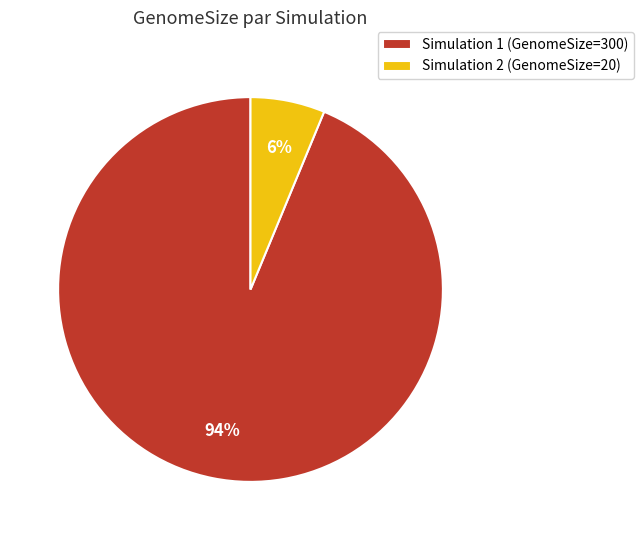

Which category has the smallest portion of the pie?

Simulation 2